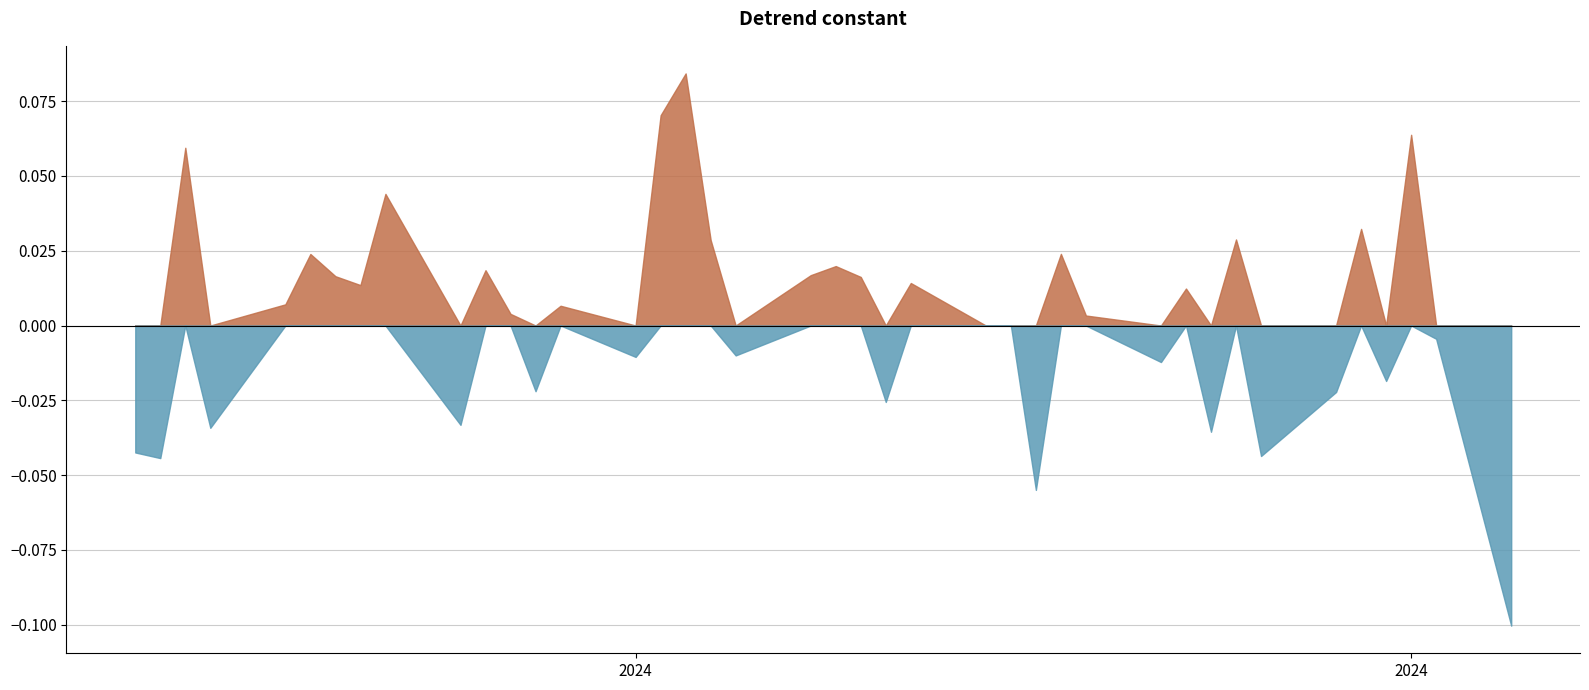

At which category does the chart reach its peak across all series?

16